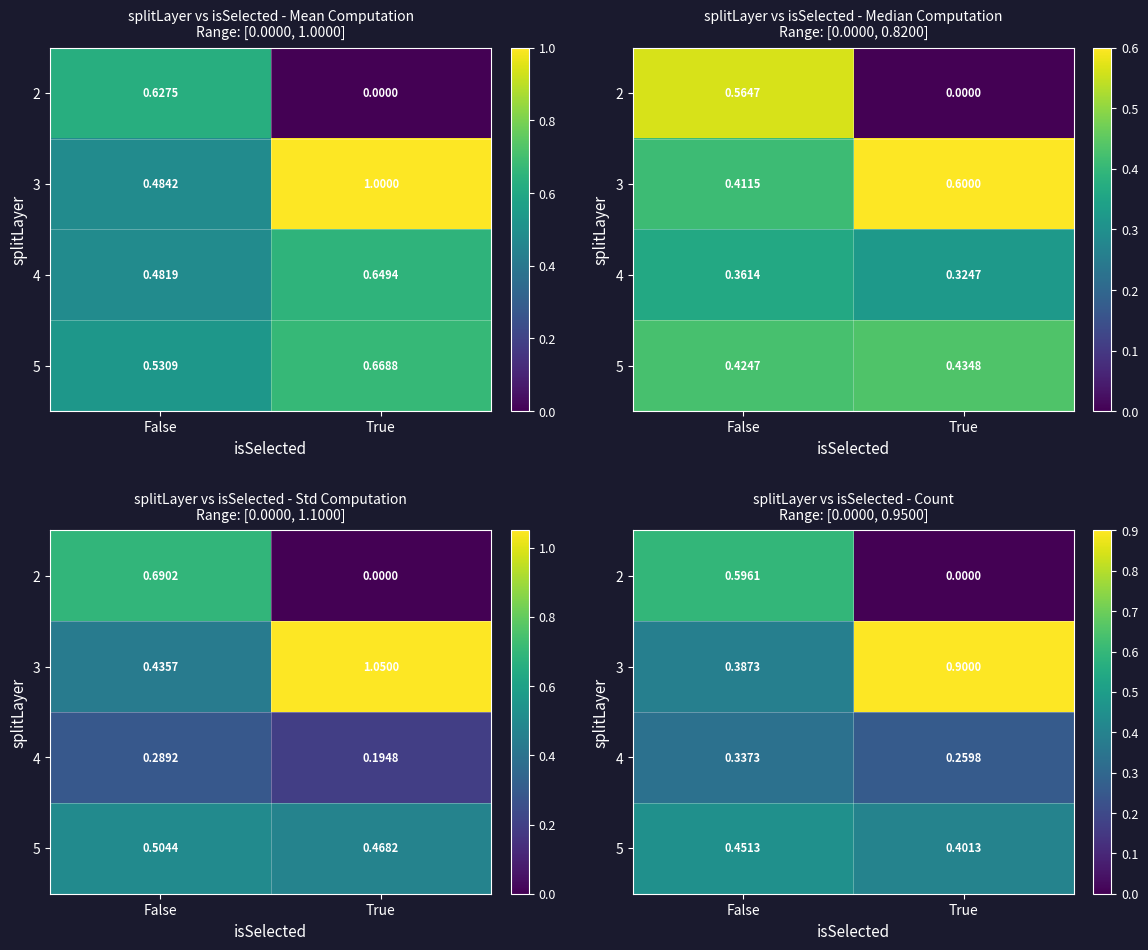

Rank the series by their maximum value, from highest to lowest.

3, 2, 5, 4